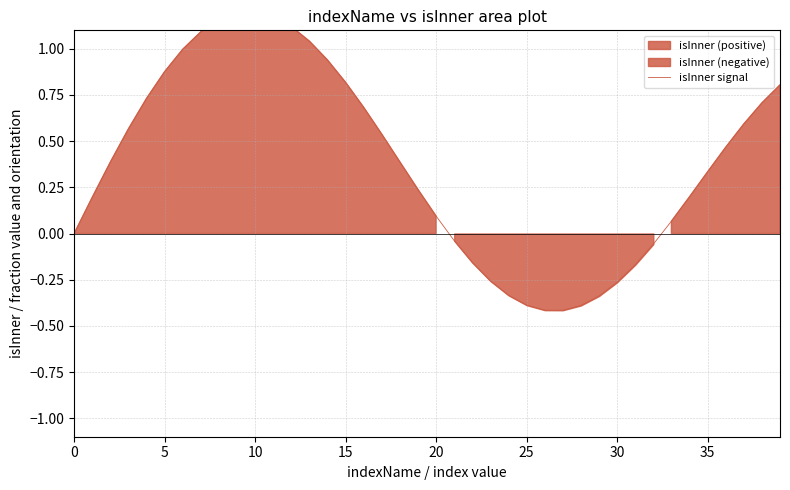

What is the difference between the values at 36 and 20?

0.3